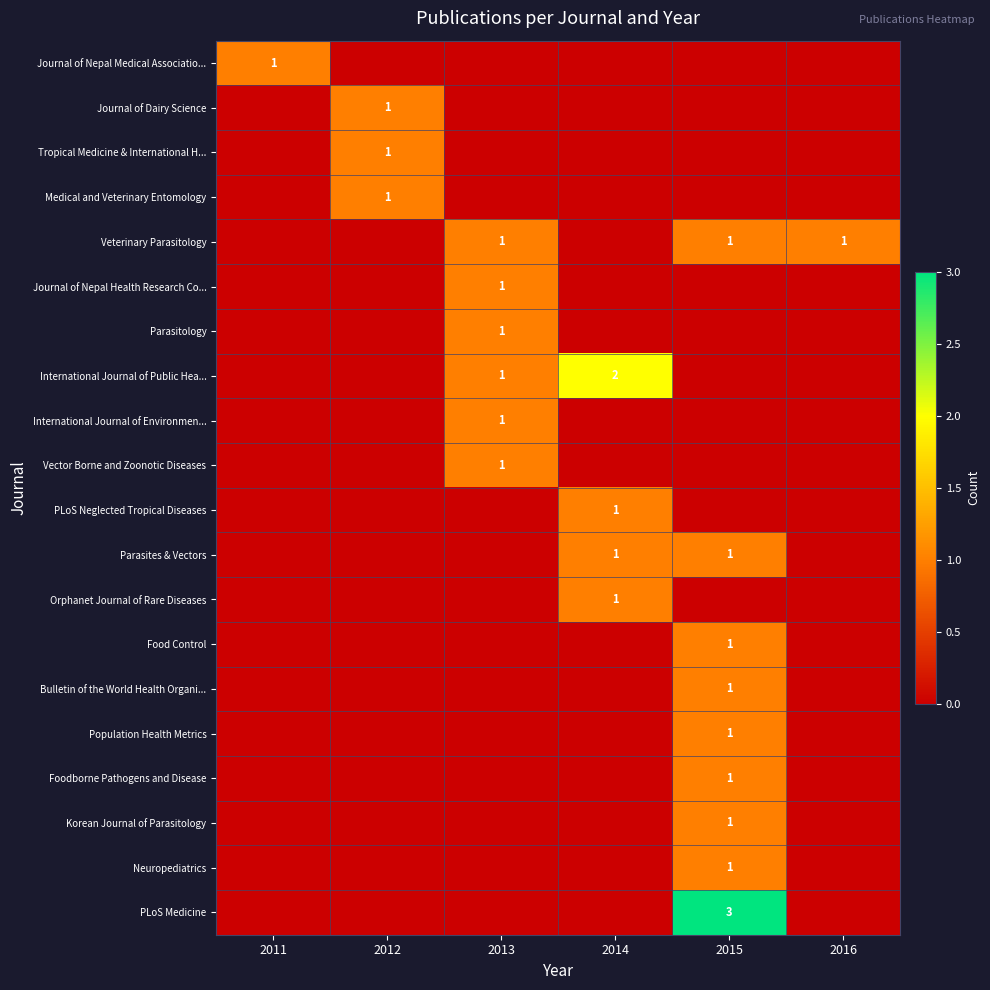

The Korean Journal of Parasitology series shows 2 at 2015. True or false?

False